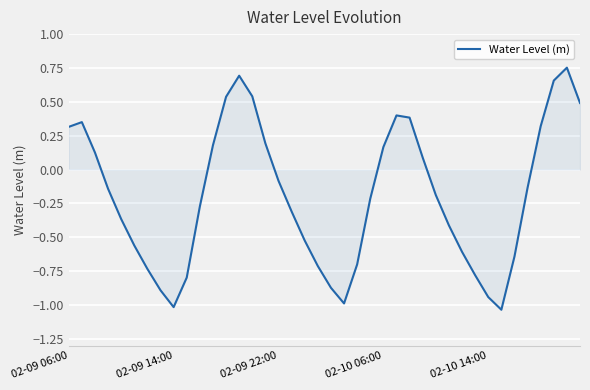

What is the difference between the maximum and minimum values?

1.8